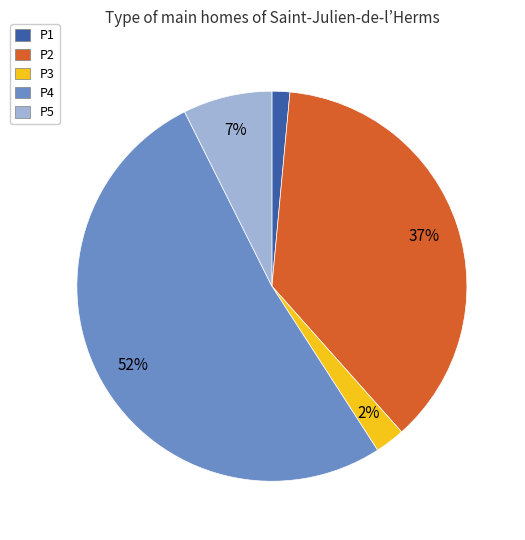

Which slice is the largest?

P4